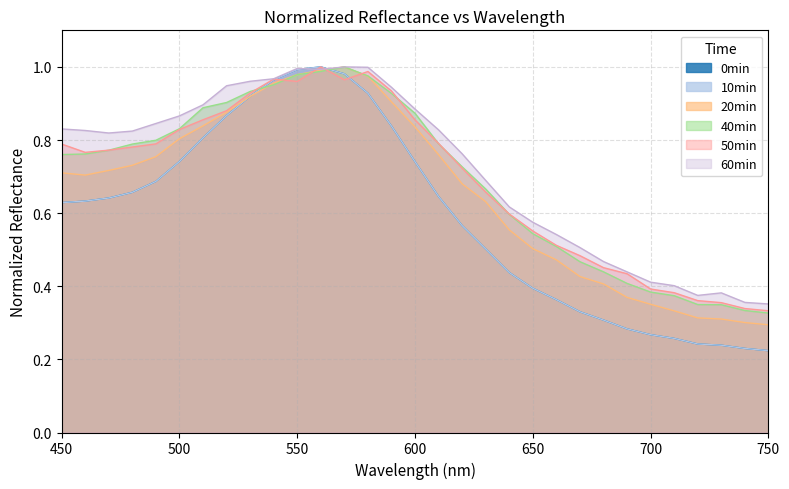

The 20min series shows 0.4 at 680. True or false?

True